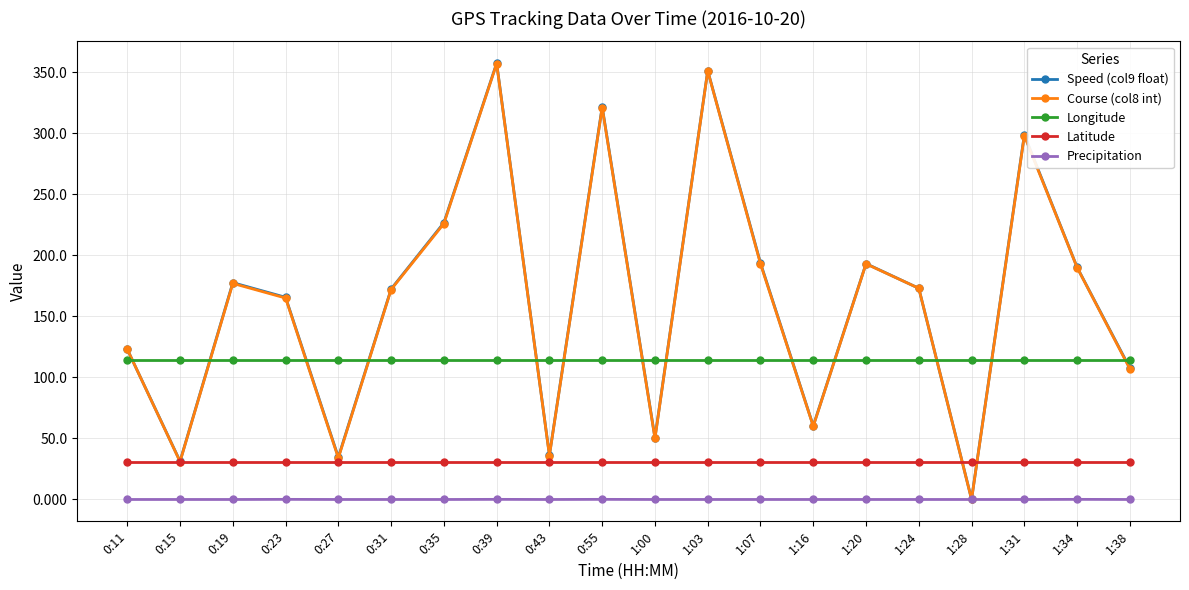

What position from the left is 1:20?

15